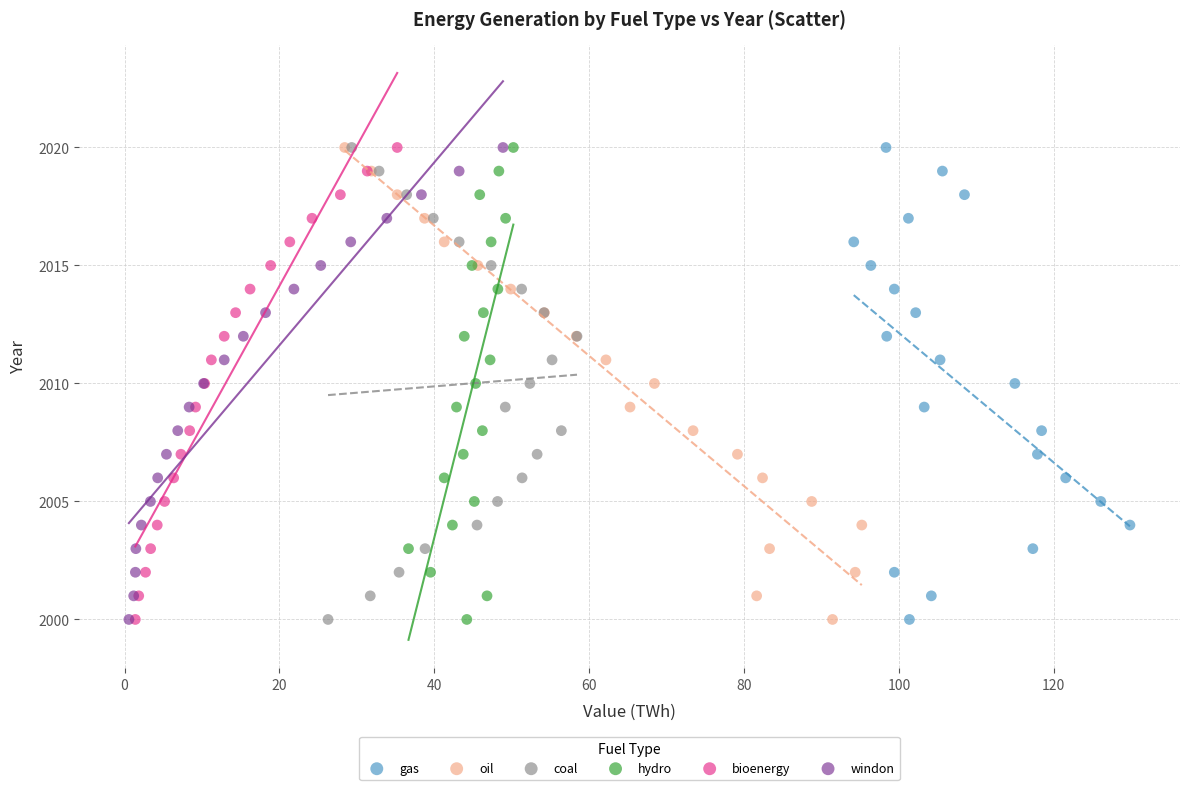

What are all the series names shown in the legend?

gas, oil, coal, hydro, bioenergy, windon